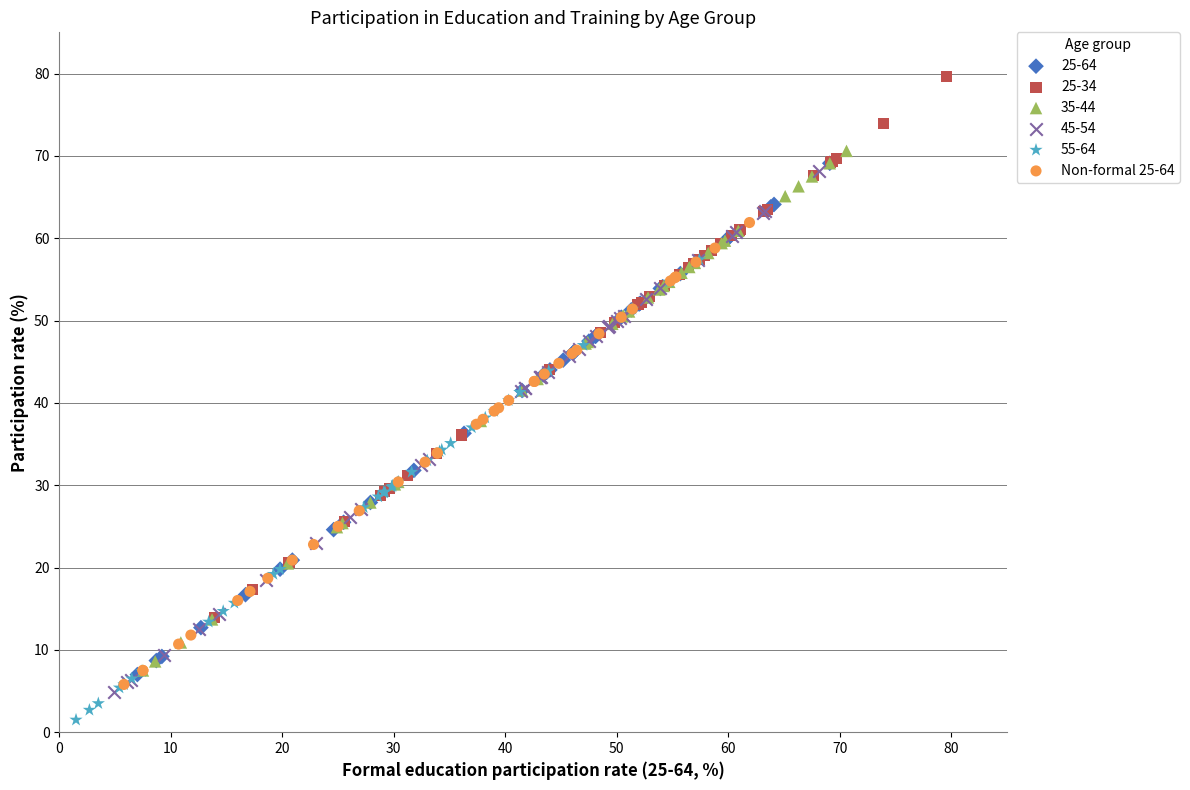

Which series reaches the maximum Y coordinate?

25-34